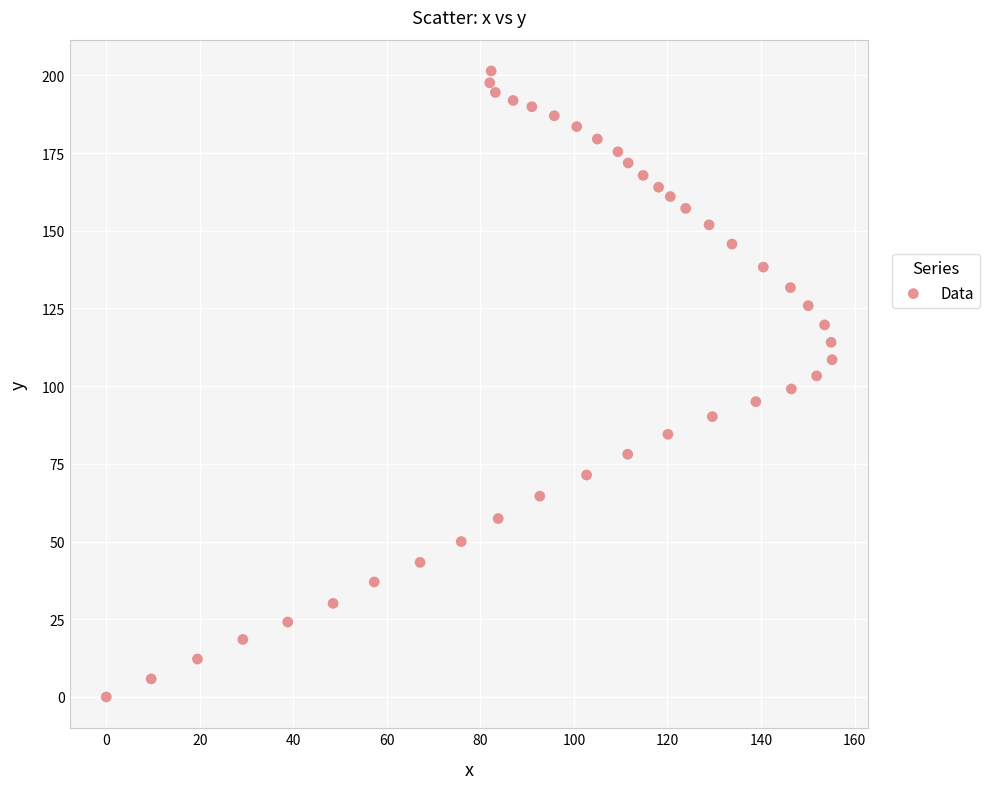

What is the range of Y values (max minus min)?

201.4